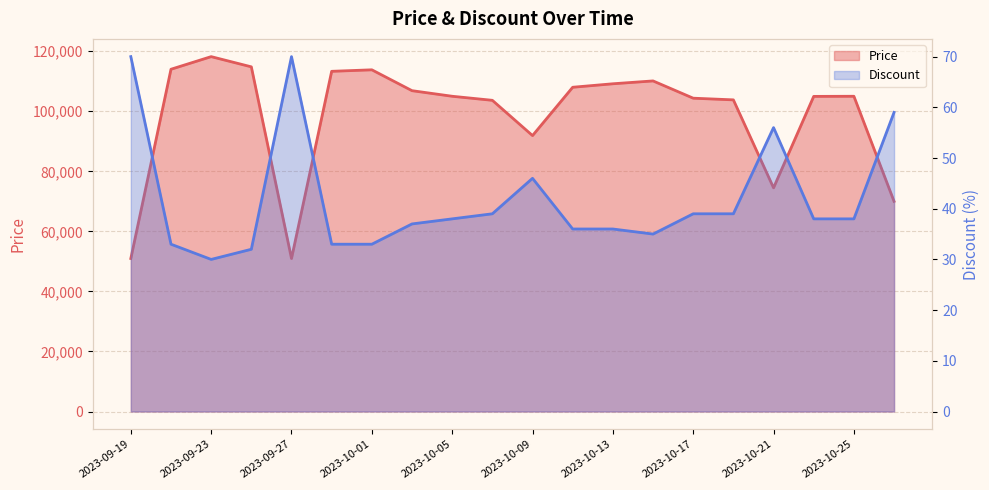

At which label does Price first exceed 105000?

2023-09-21